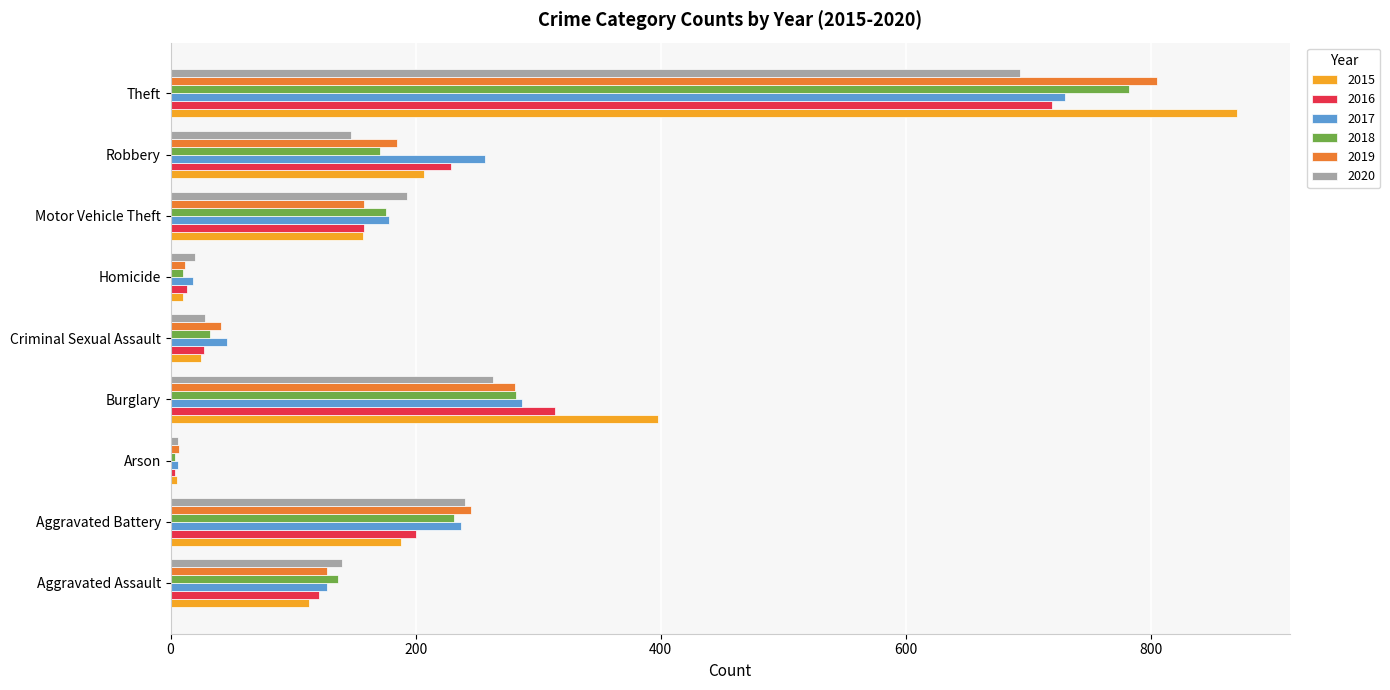

What is the sum of all 2020 values?

1730